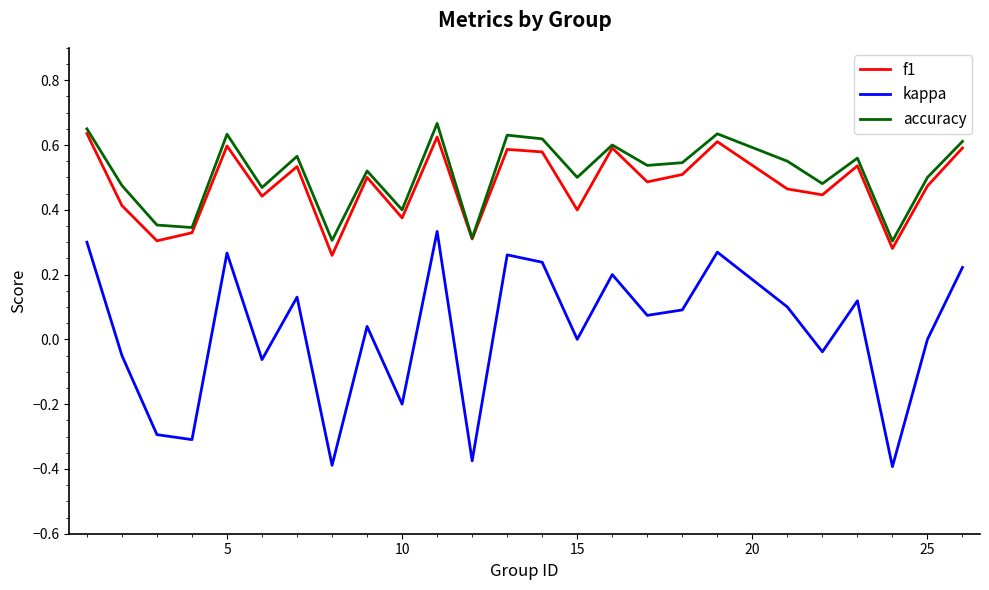

How many interior local valleys does the kappa series have?

9